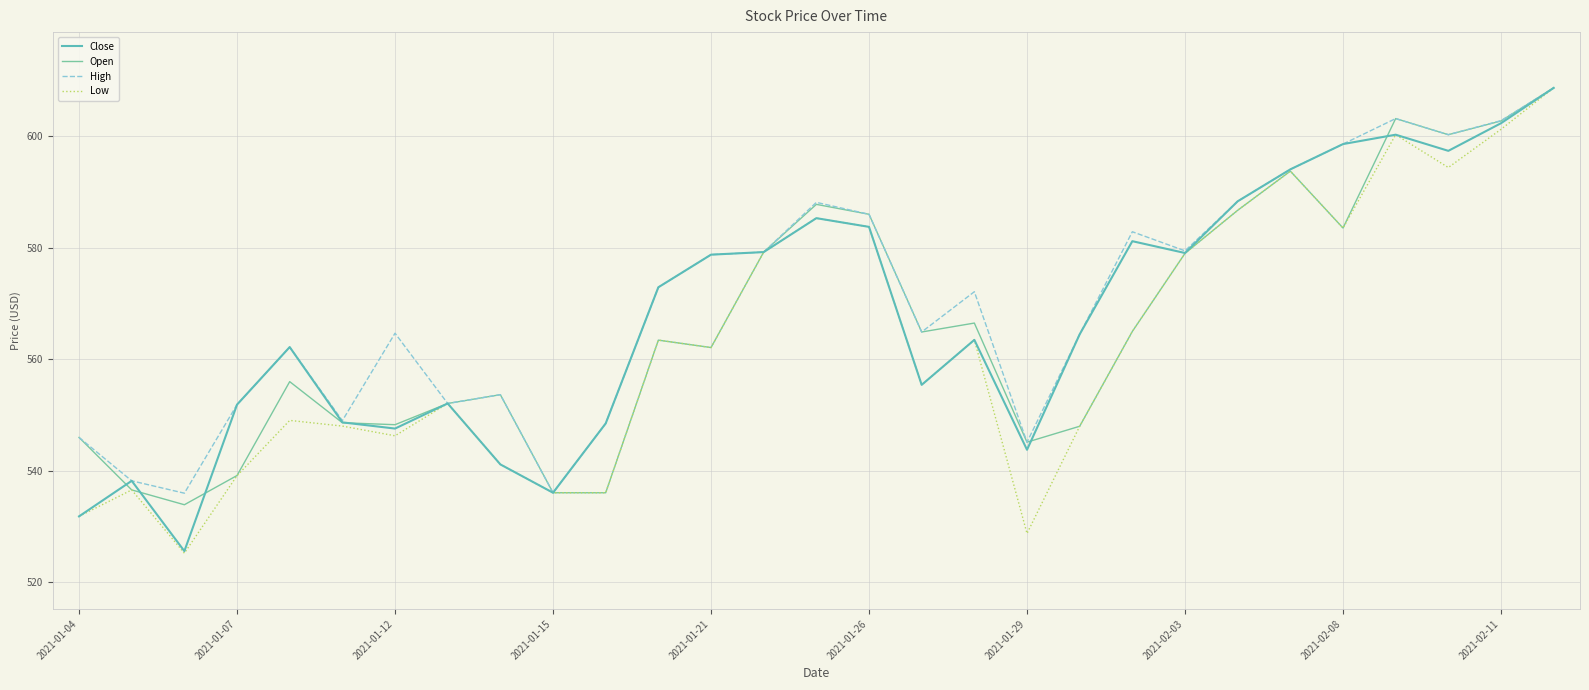

Which series has the largest range (max minus min)?

Low